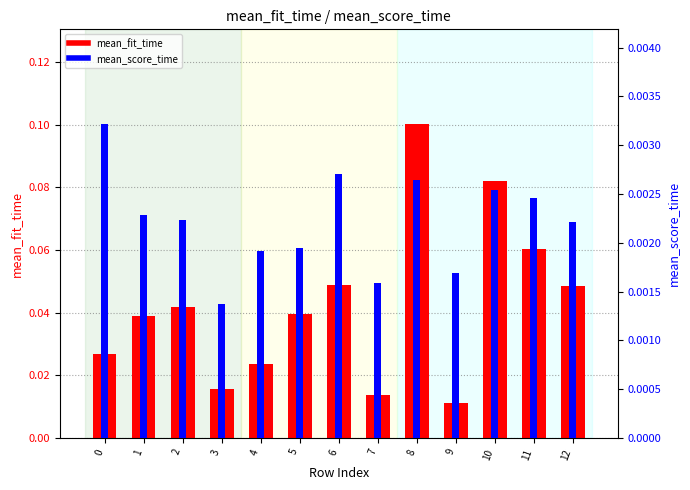

Does the chart contain any negative values?

No